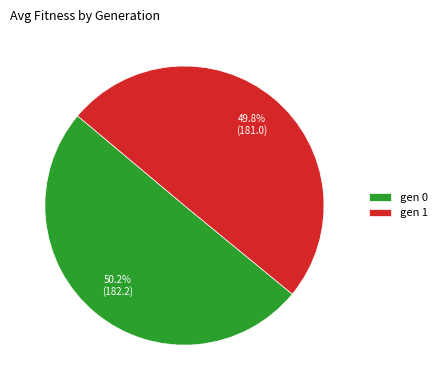

How much of the chart is everything except gen 1?

50.2%